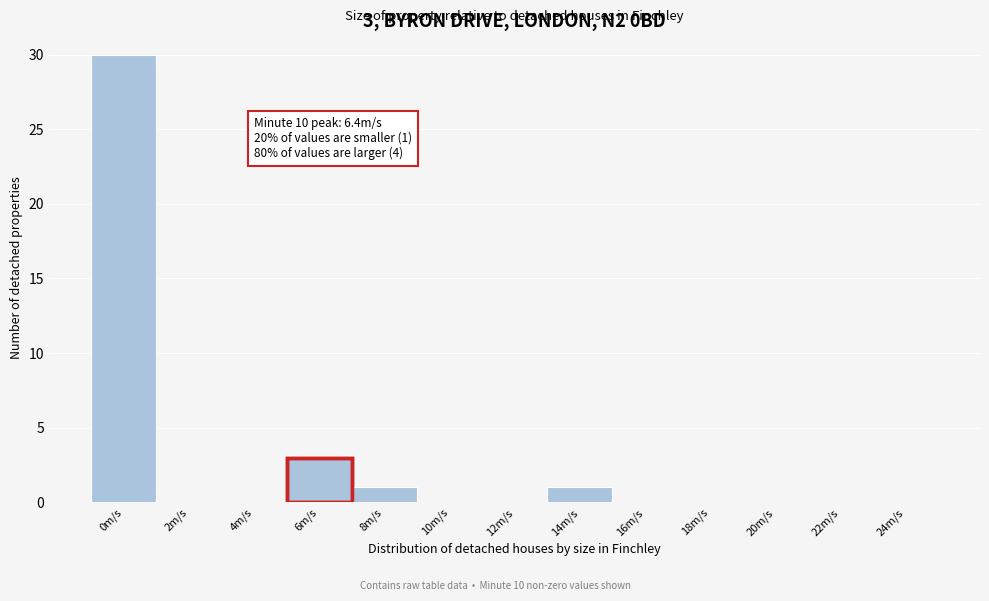

Reading left to right, what are all the values shown in this chart?

0m/s=30	2m/s=0	4m/s=0	6m/s=3	8m/s=1	10m/s=0	12m/s=0	14m/s=1	16m/s=0	18m/s=0	20m/s=0	22m/s=0	24m/s=0